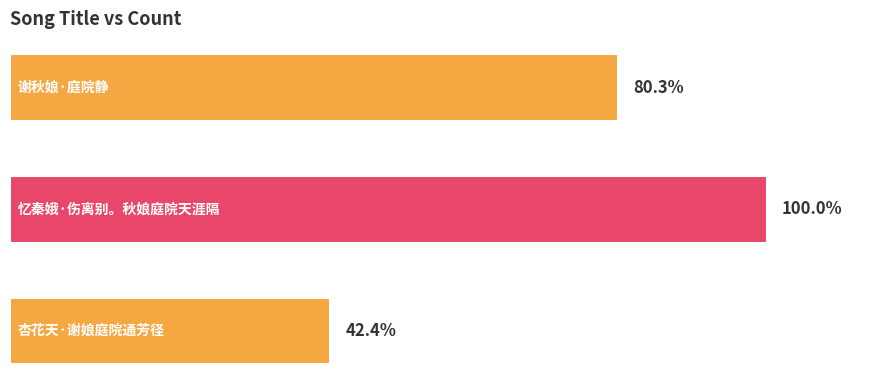

Does the chart contain any negative values?

No